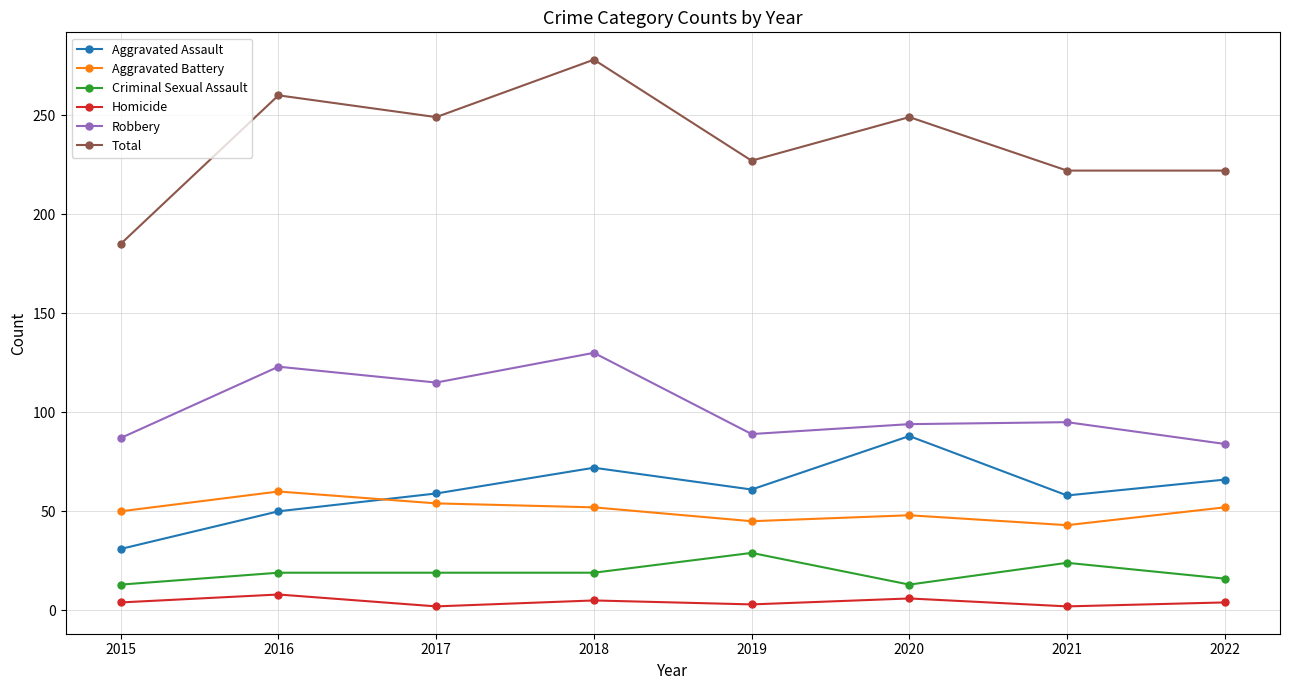

What is the difference between the second highest and minimum values in the Homicide series?

4